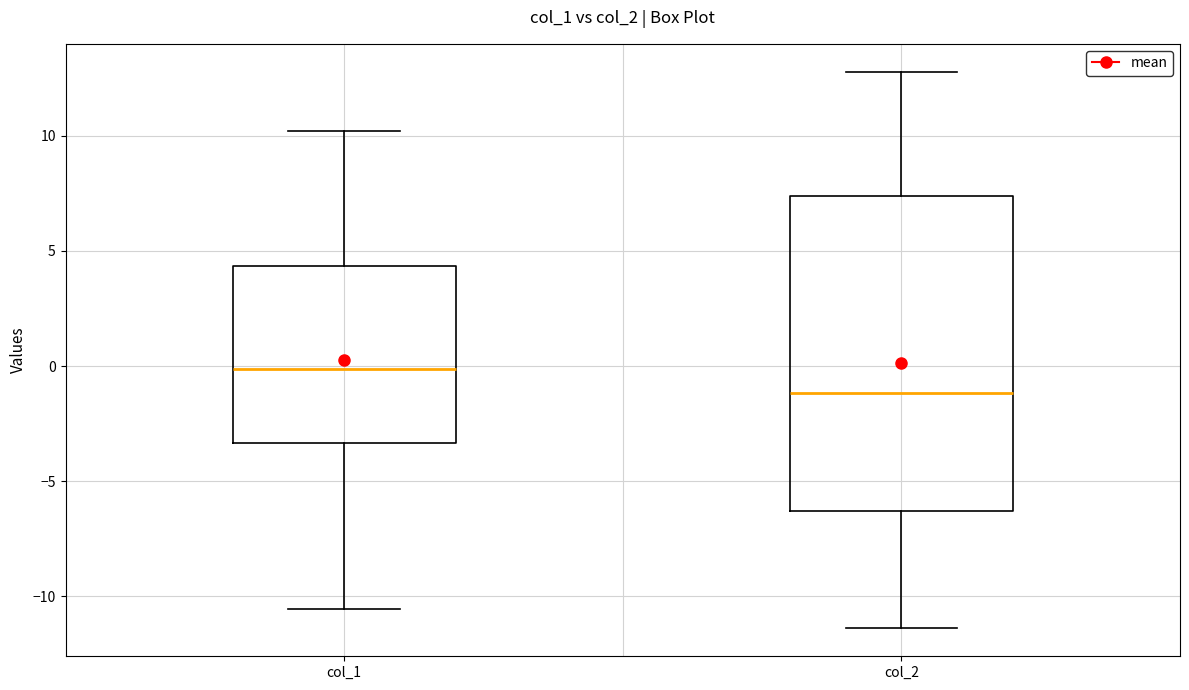

Reading left to right, transcribe this box plot: for each box, give where its median line is, the range the box spans, and where its two whiskers end, as read against the y-axis. The values are not printed on the chart, so give them approximately, as read against the axis.

col_1: median 0.0, box -3.5 to 4.5, whiskers -10.5 to 10.0
col_2: median -1.0, box -6.5 to 7.5, whiskers -11.5 to 13.0